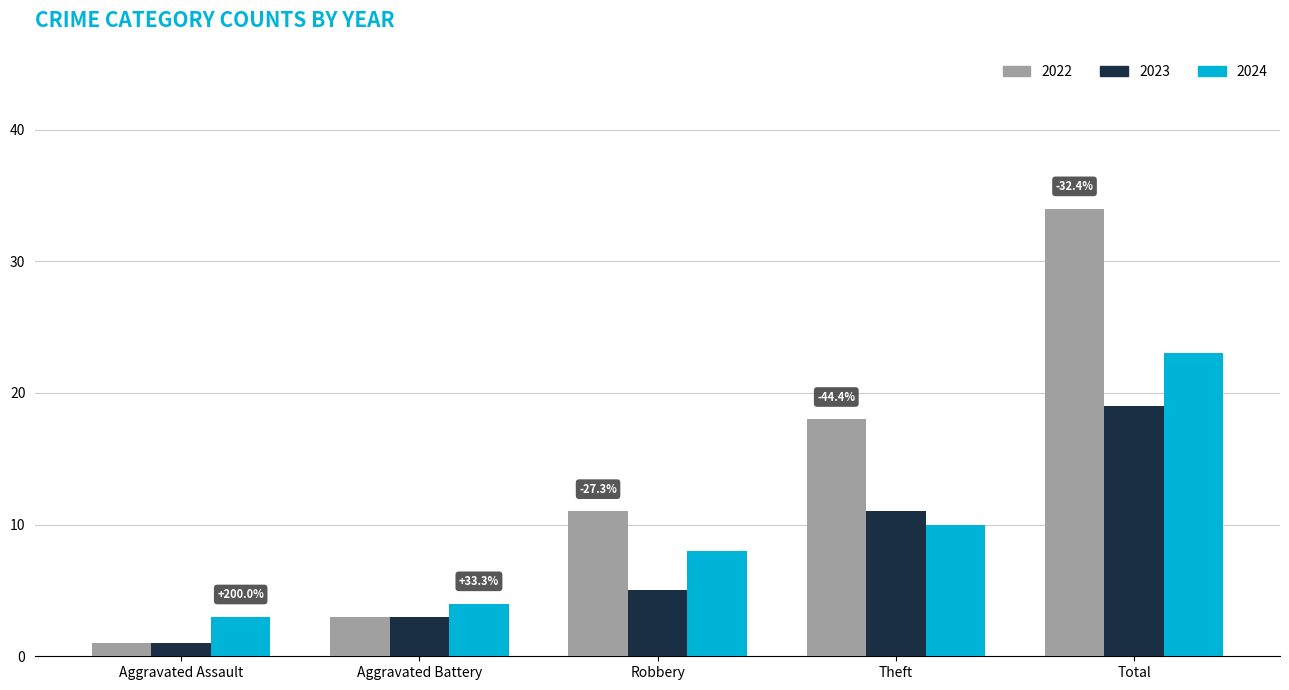

What is the total value across all series at Robbery?

24